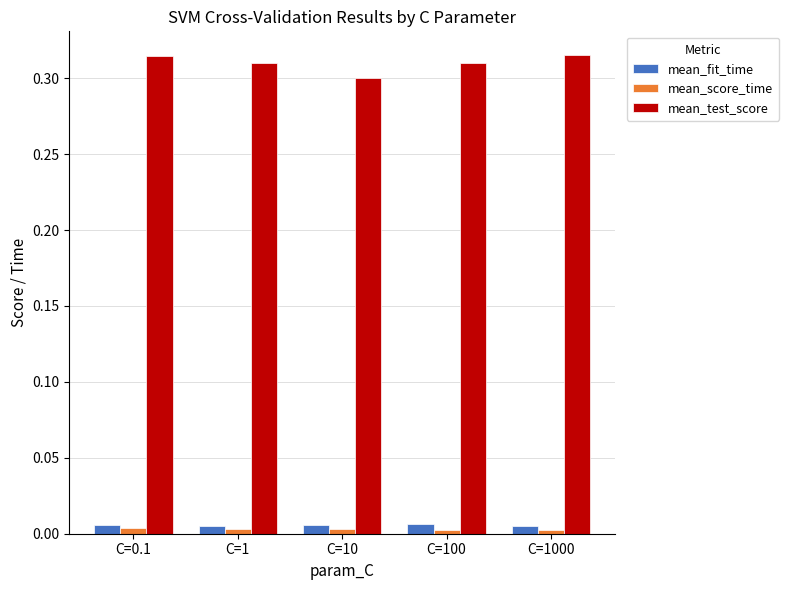

The value of mean_test_score at C=10 is 0.3. True or false?

True